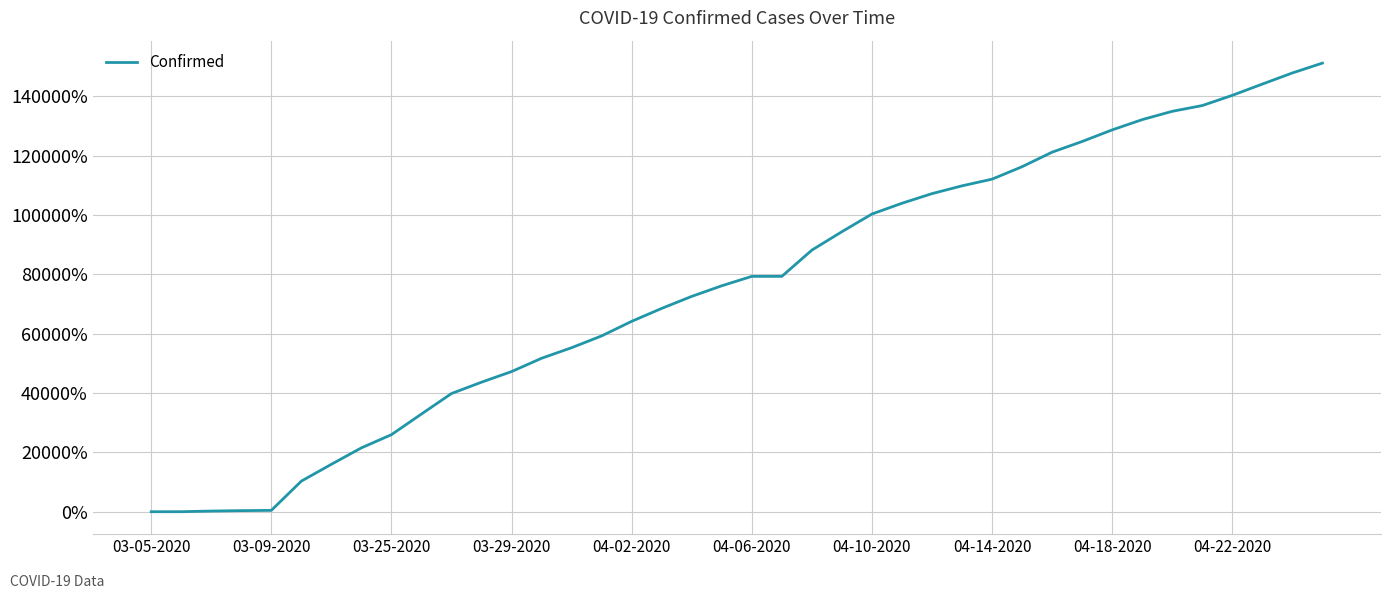

What is the difference between the maximum and minimum values?

151183.3